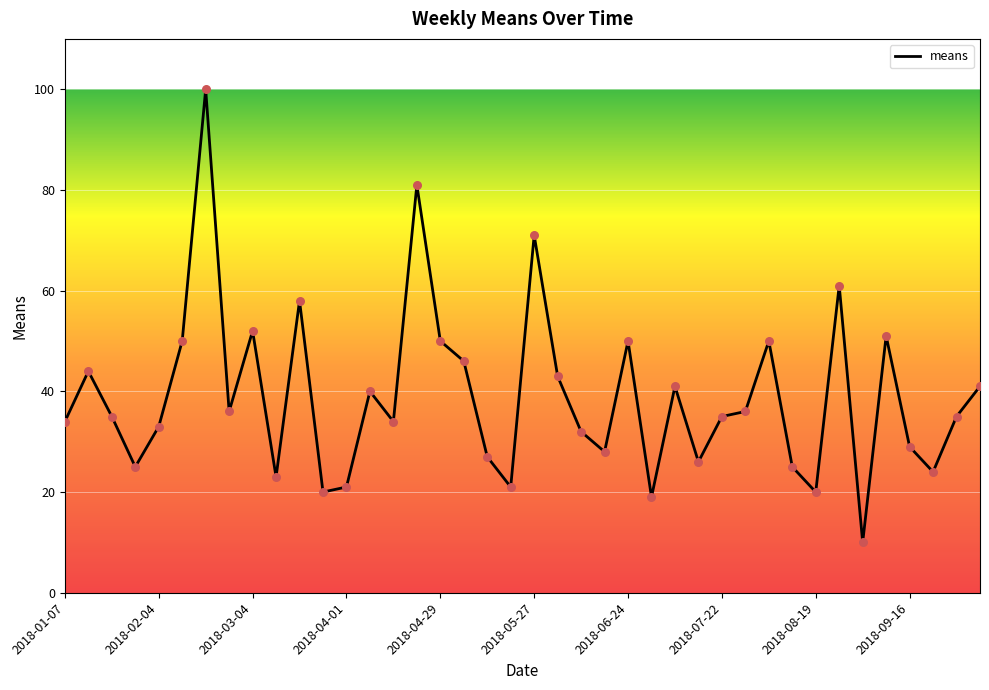

What is the difference between the maximum and minimum values?

90